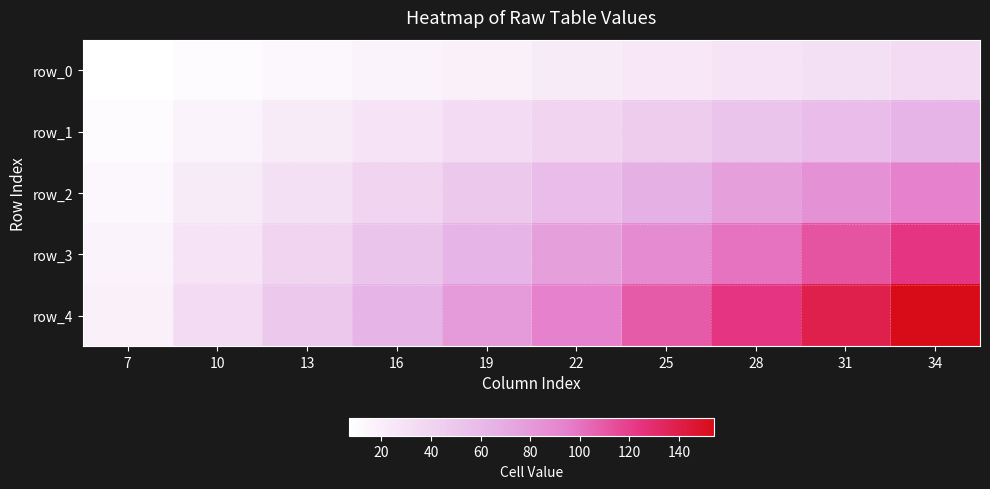

What is the difference between the row_1 values at 19 and 16?

6